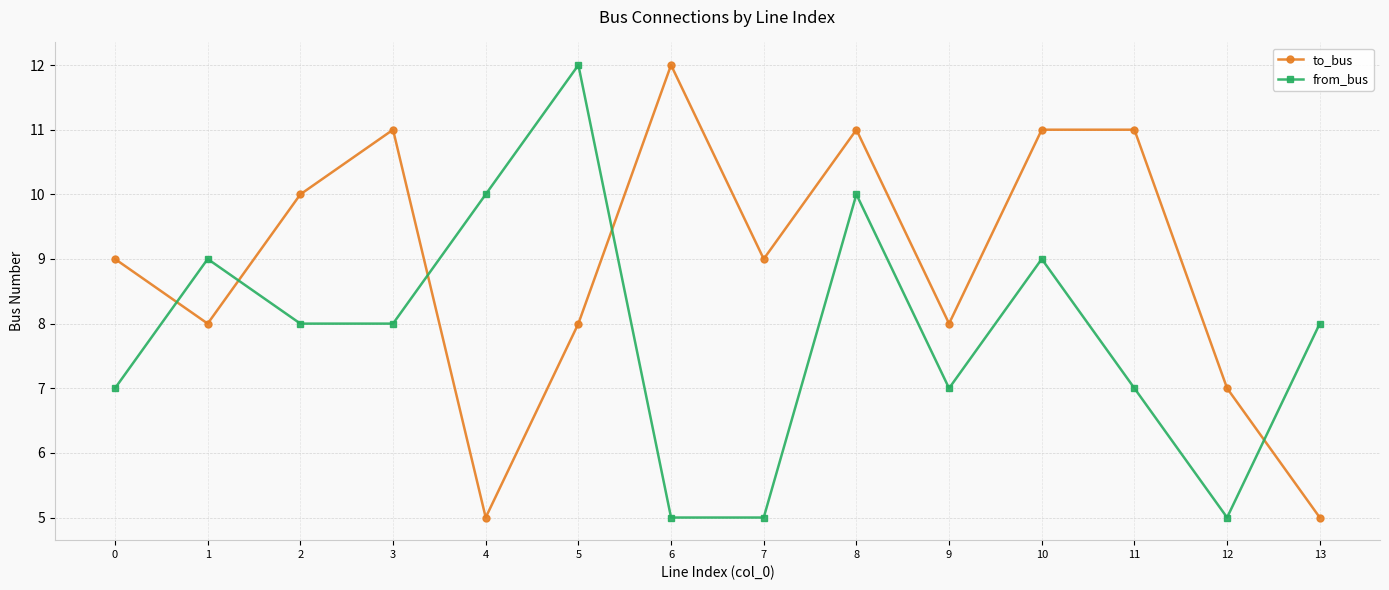

What are all the series names shown in the legend?

to_bus, from_bus